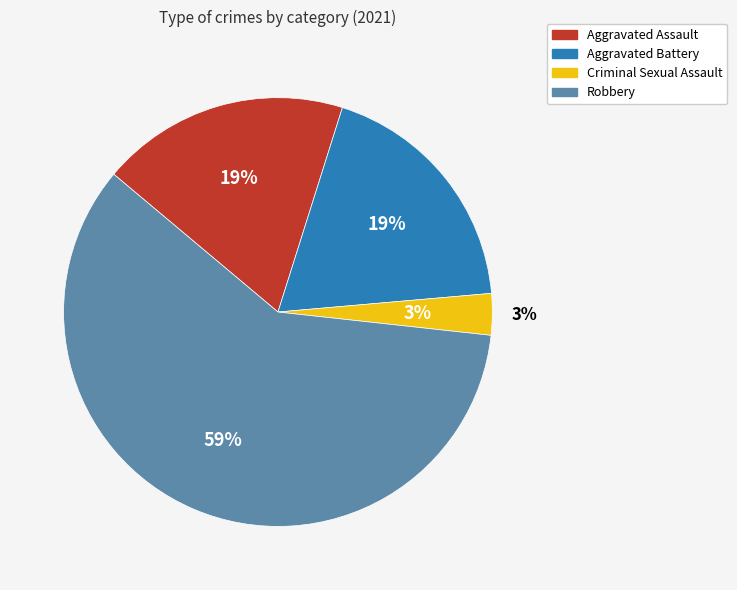

Count the number of slices in the pie.

4